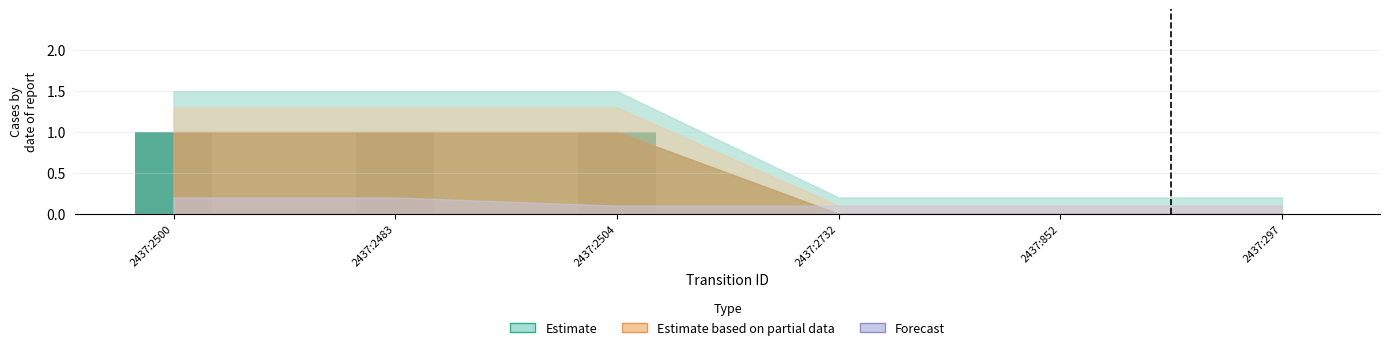

The value at 2437:2504 is 0. True or false?

False